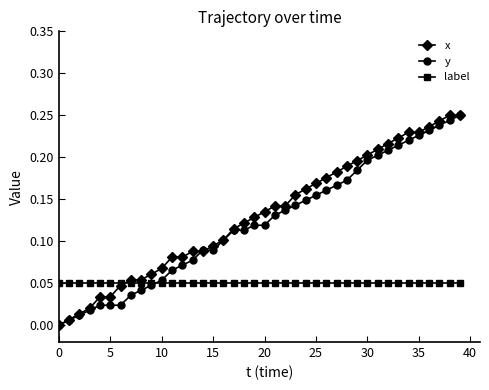

True or false: label and y intersect in this chart.

True